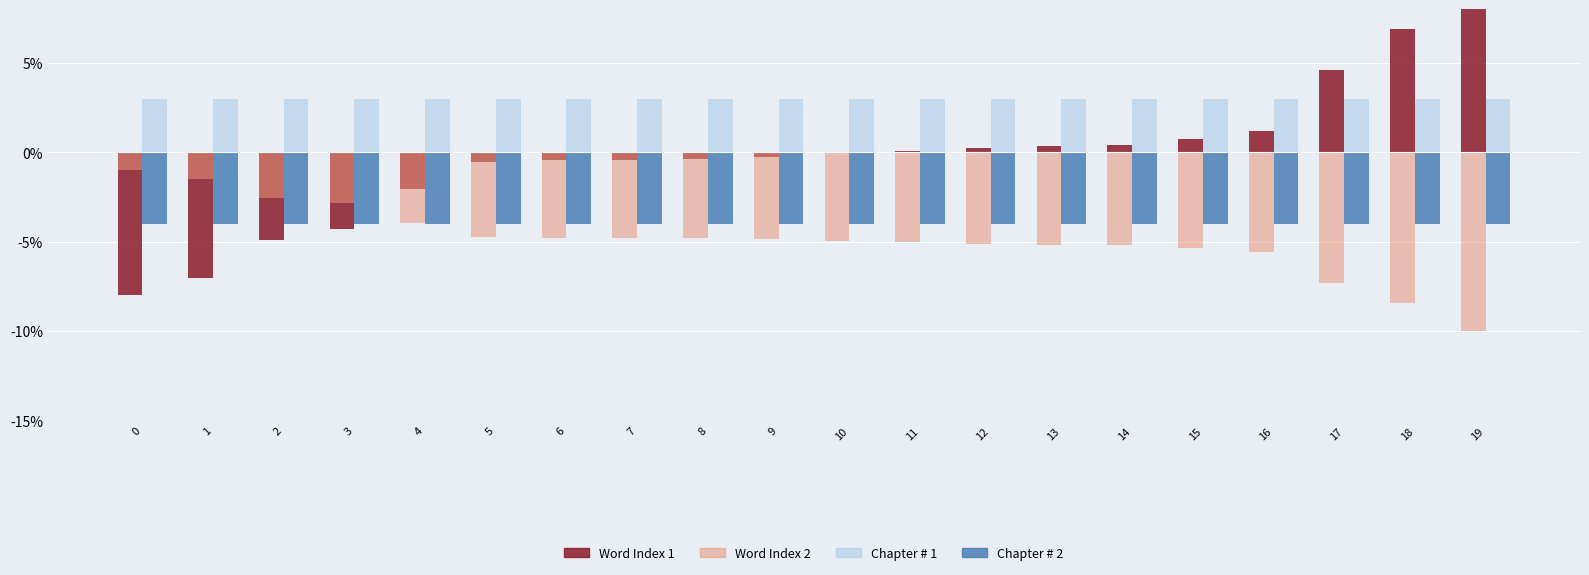

Rank the series at 12 from lowest to highest value.

Word Index 2, Chapter # 2, Word Index 1, Chapter # 1